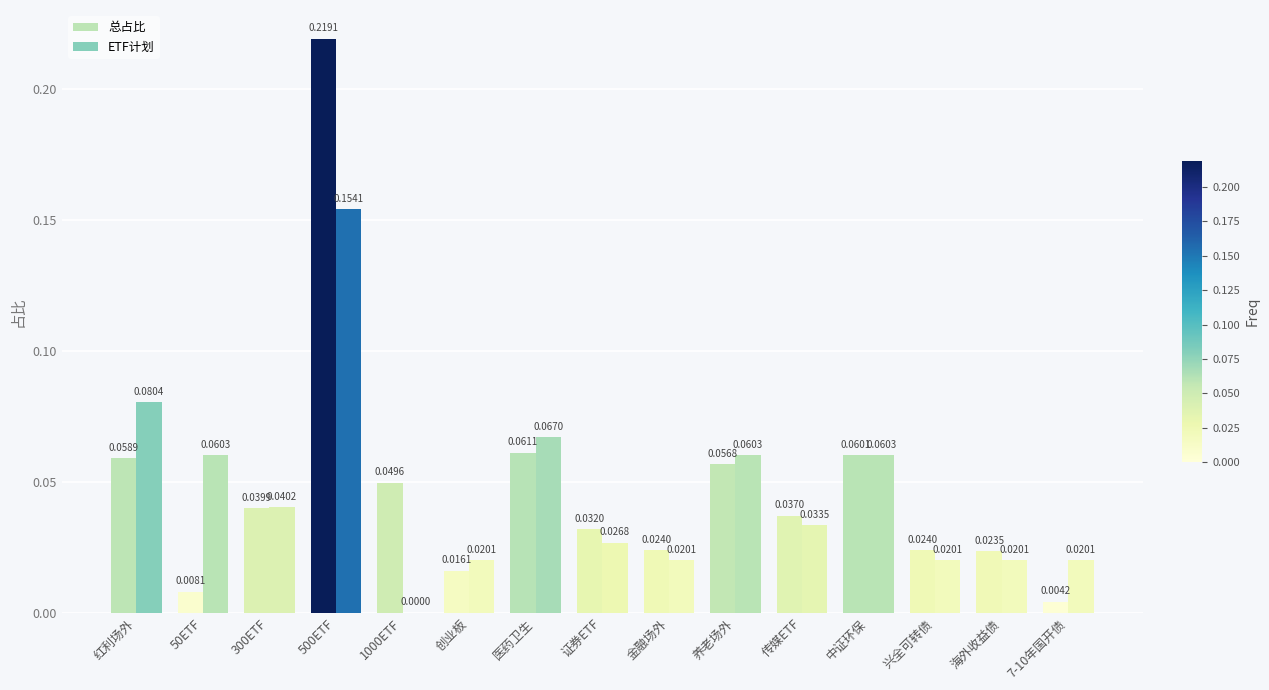

Rank the series by their maximum value, from lowest to highest.

ETF计划, 总占比